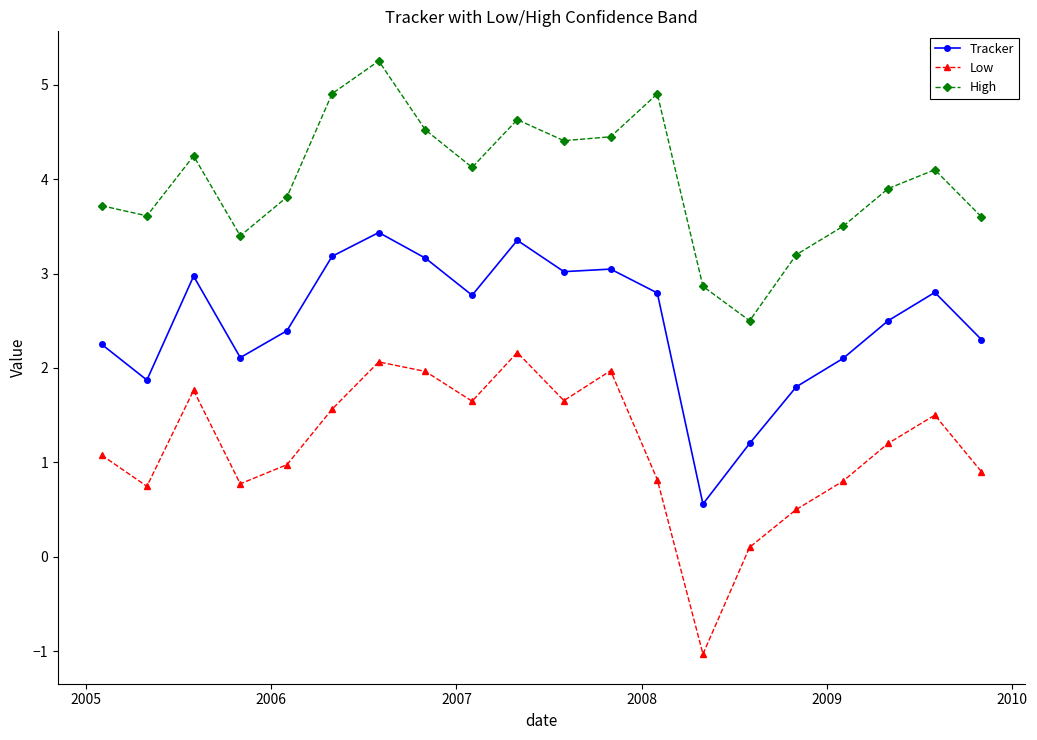

What is the value of the High point at the 18th from the left?

3.9